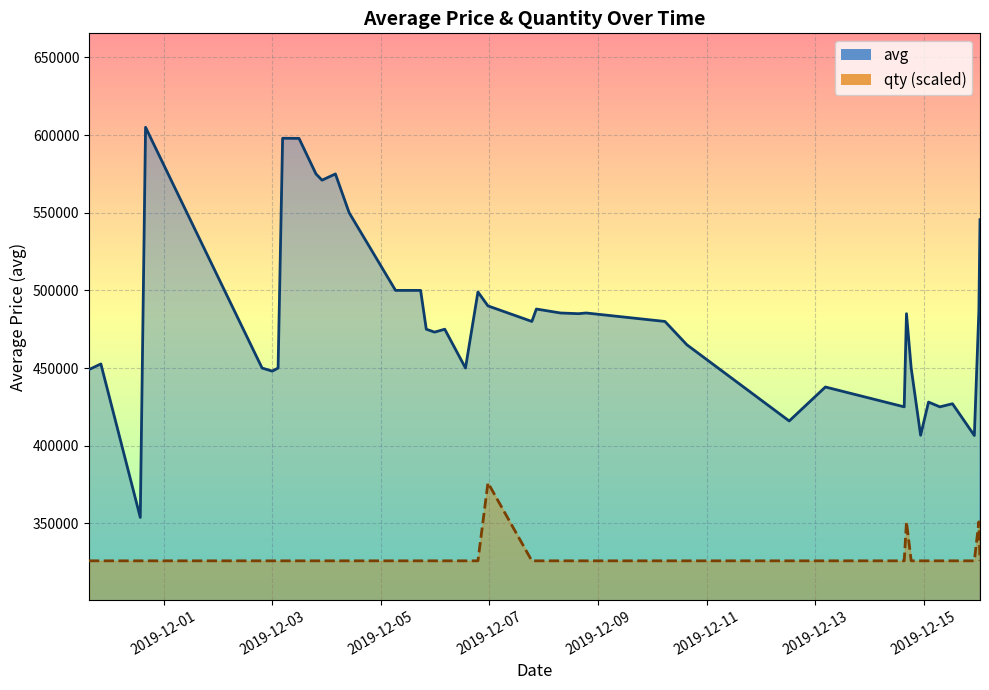

What is the sum of all qty values?

13133783.6